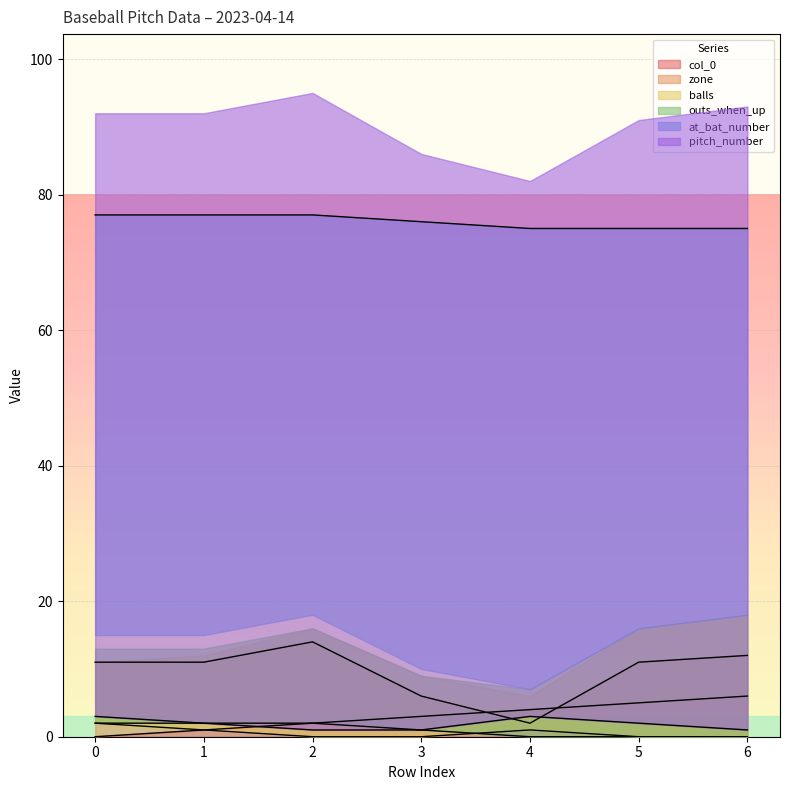

What is the sum of all pitch_number values?

13